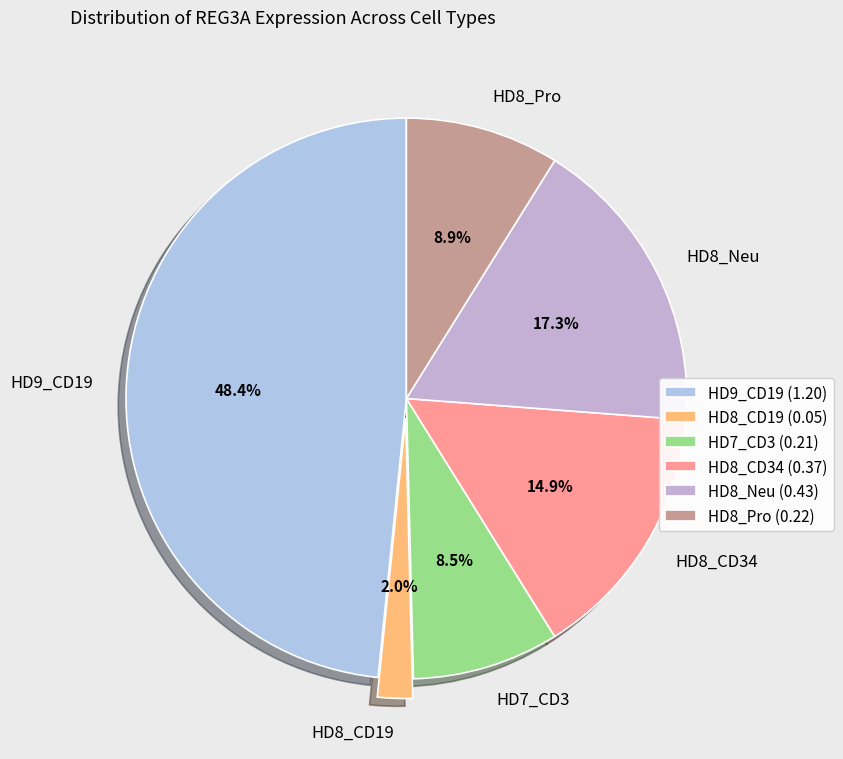

What is the smallest slice in the pie chart?

HD8_CD19